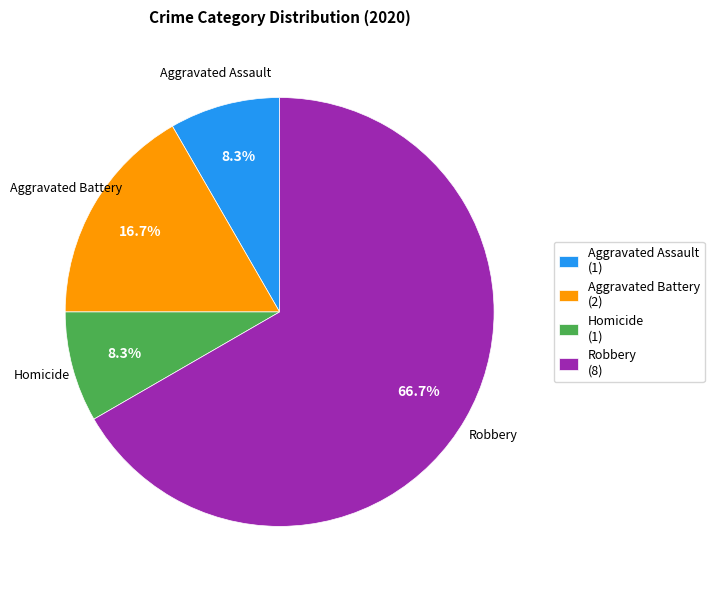

How many slices are in this pie chart?

4